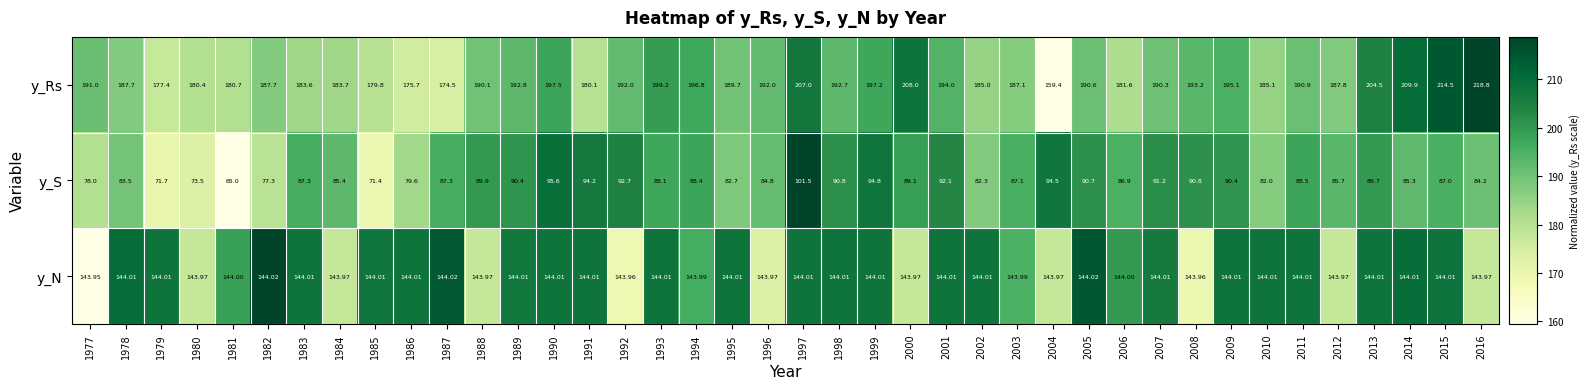

What is the maximum value shown in the chart?

218.8